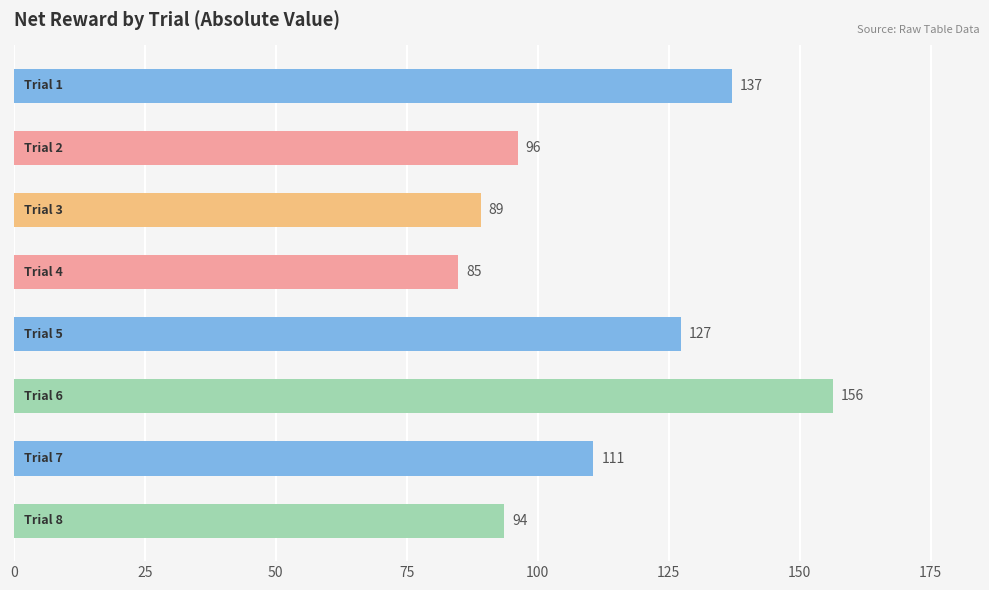

What is the greatest value displayed?

156.3